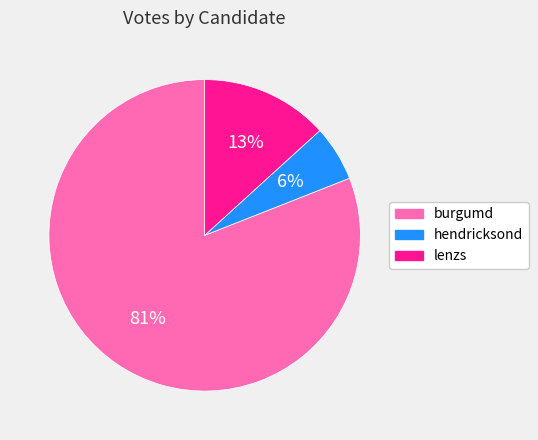

To the nearest percent, what is the combined percentage of lenzs and burgumd?

94%